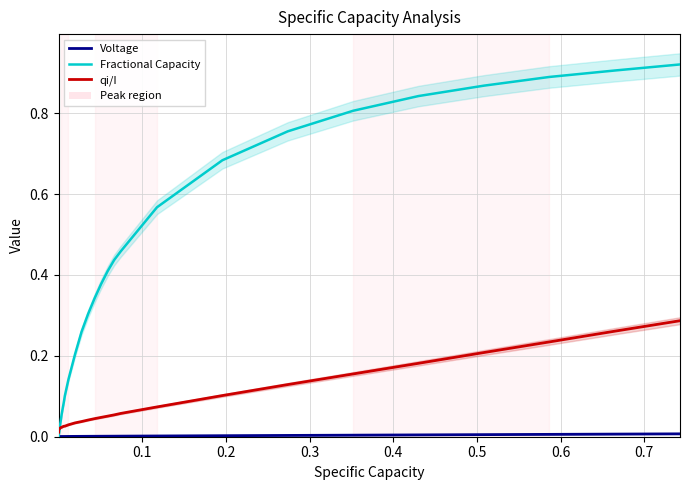

What is the greatest value displayed?

0.9